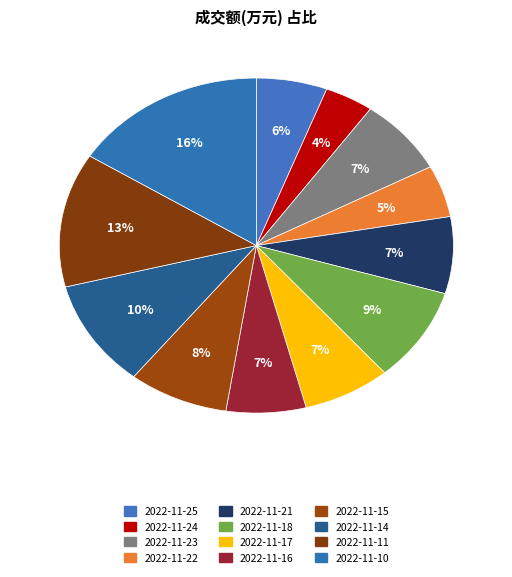

Approximately how many times larger is the value at 2022-11-17 compared to 2022-11-25?

1.2